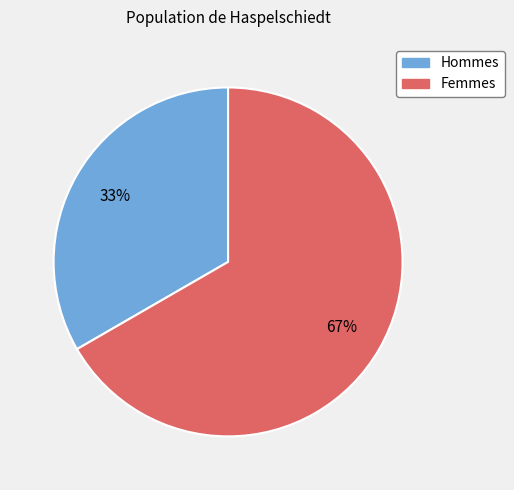

Does any single category account for the majority?

Yes